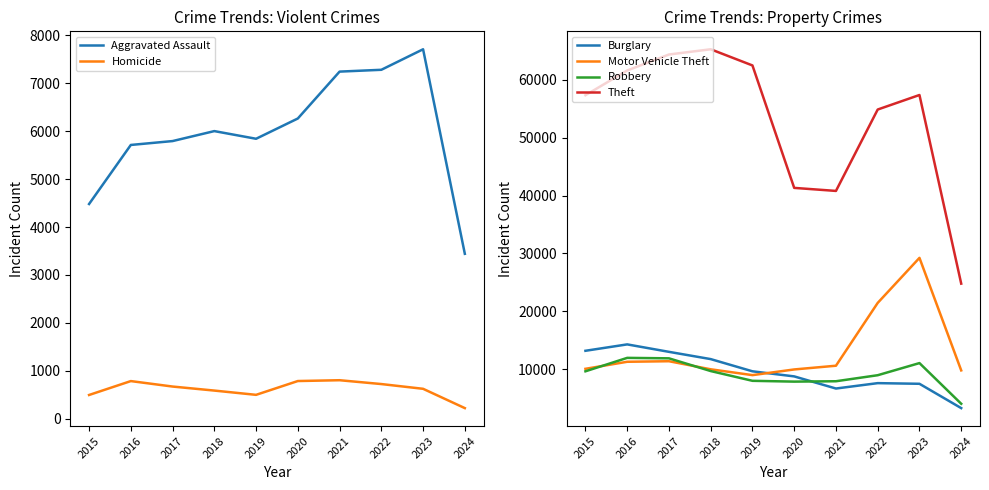

What is the sum of the Aggravated Assault values at 2020 and 2019?

12105